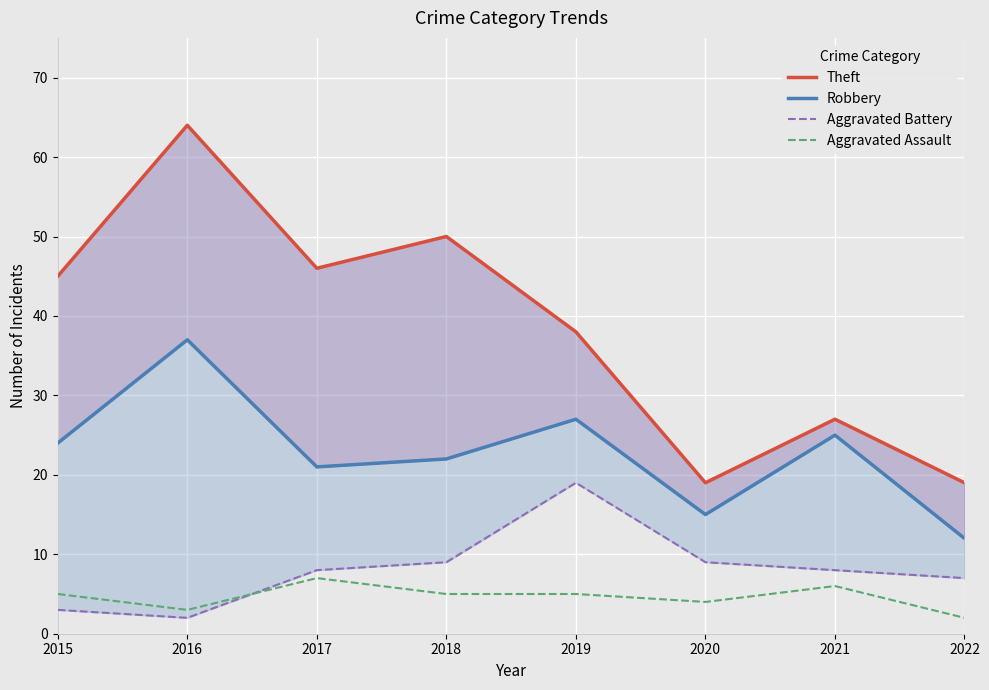

What is the value of the Aggravated Battery point at the 1st from the left?

3